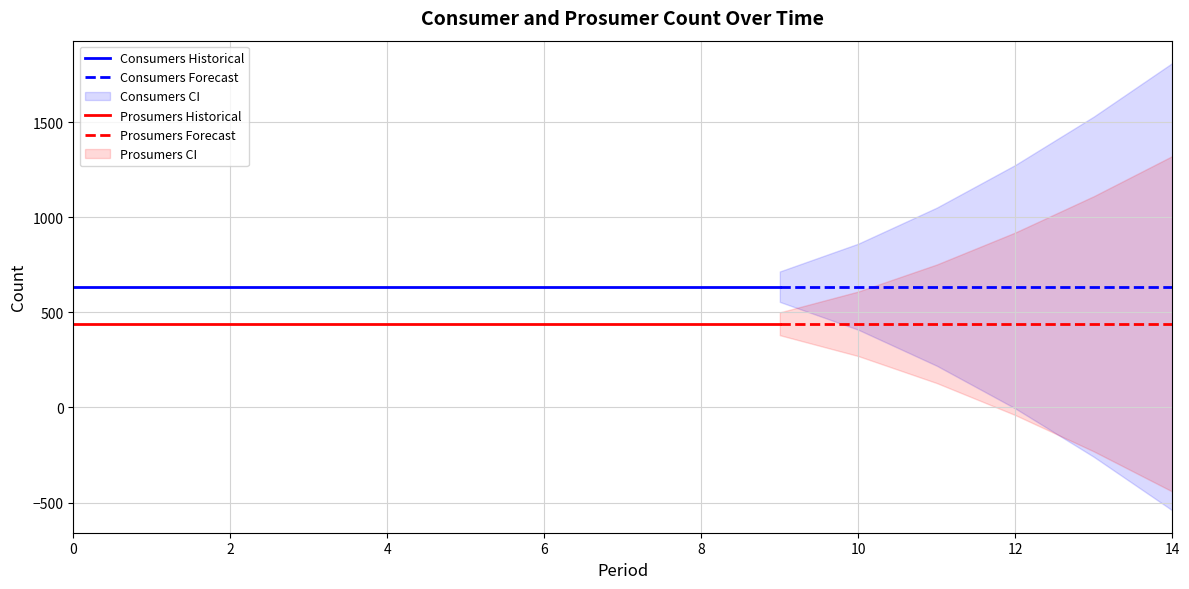

Reading left to right, transcribe all the data shown in this chart.

Consumers: 635	635	635	635	635	635	635	635	635	635	635	635	635	635	635
Prosumers: 440	440	440	440	440	440	440	440	440	440	440	440	440	440	440